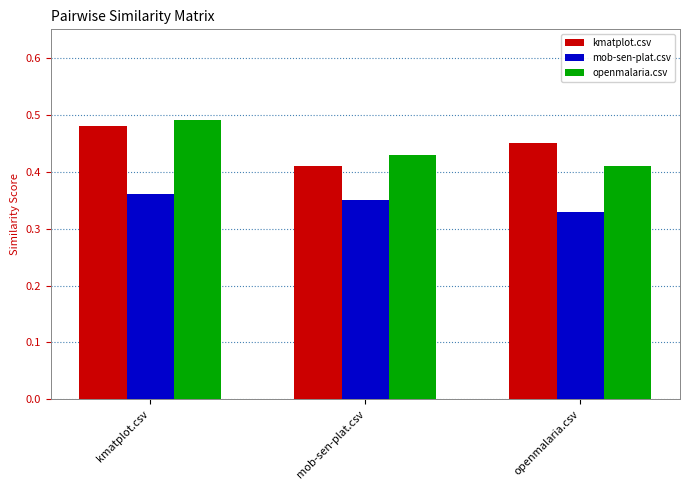

At mob-sen-plat.csv, list the series in order from smallest to largest.

mob-sen-plat.csv, kmatplot.csv, openmalaria.csv